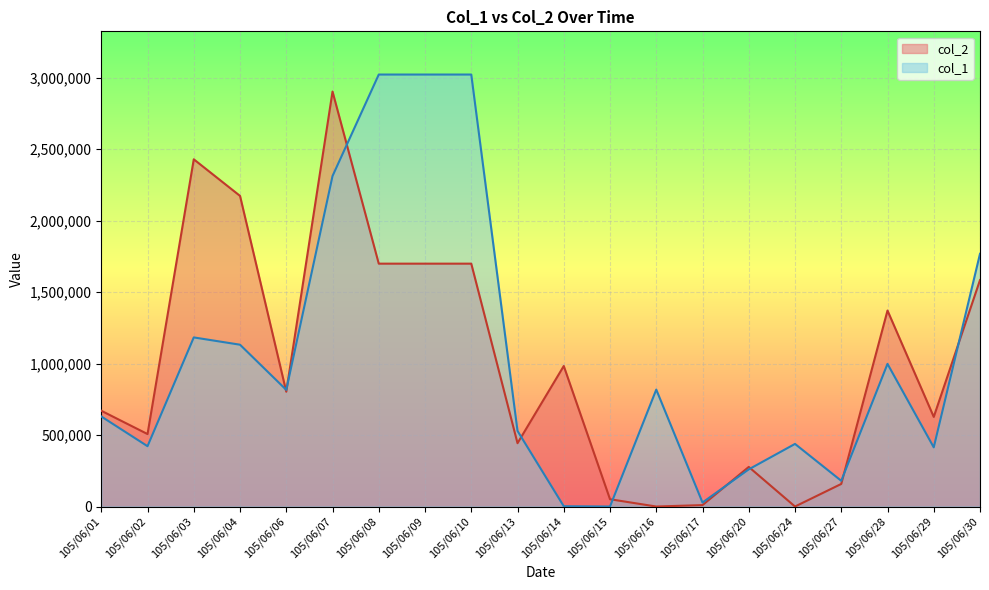

At which label does col_2 first exceed 803000?

105/06/03